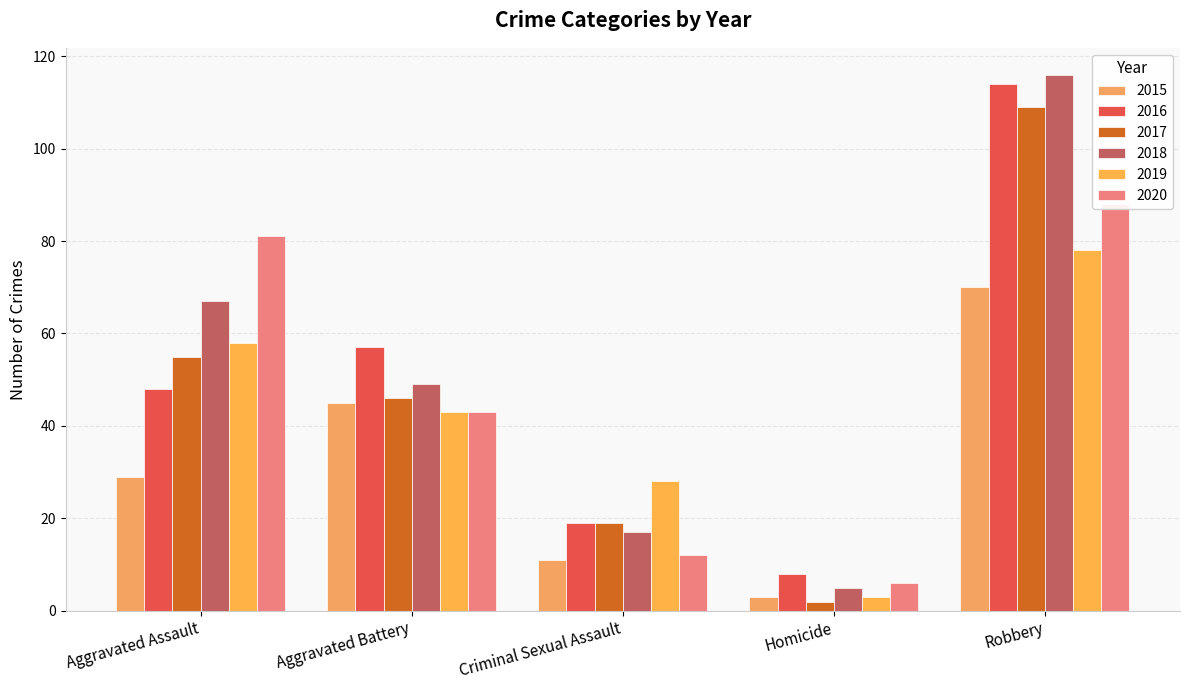

Which category has the highest value across all series?

Robbery